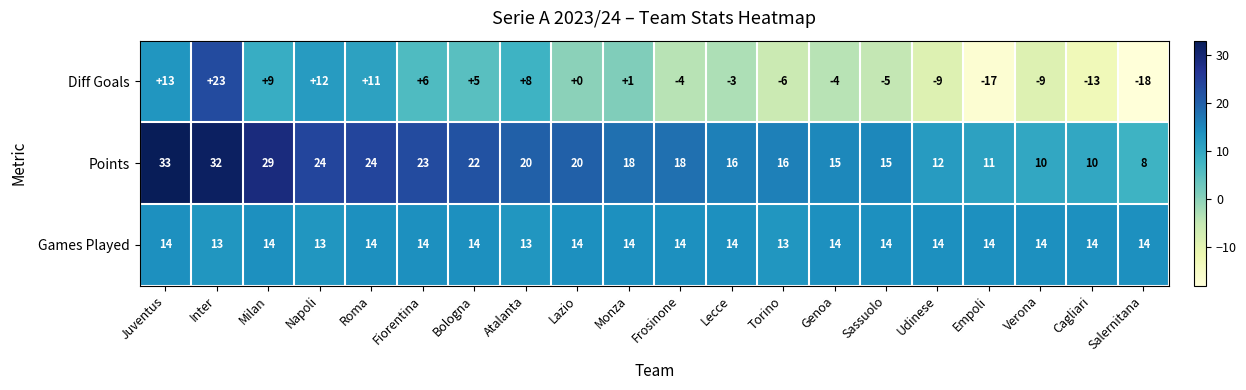

Is it true that Games Played equals 6 at Frosinone?

False